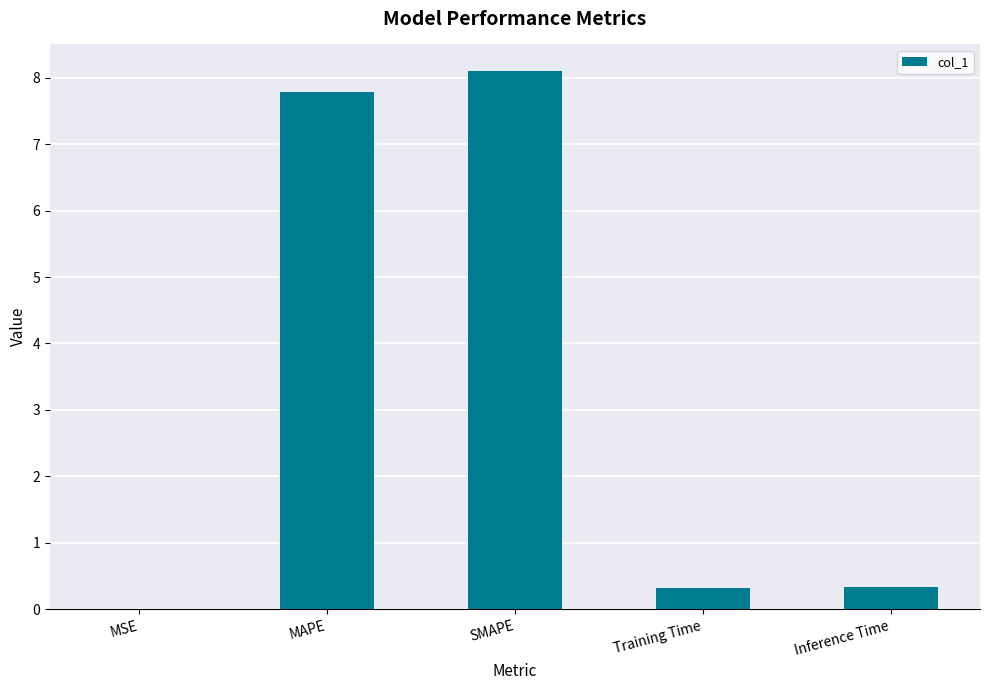

The chart shows a value of 0.6 at Training Time. True or false?

False